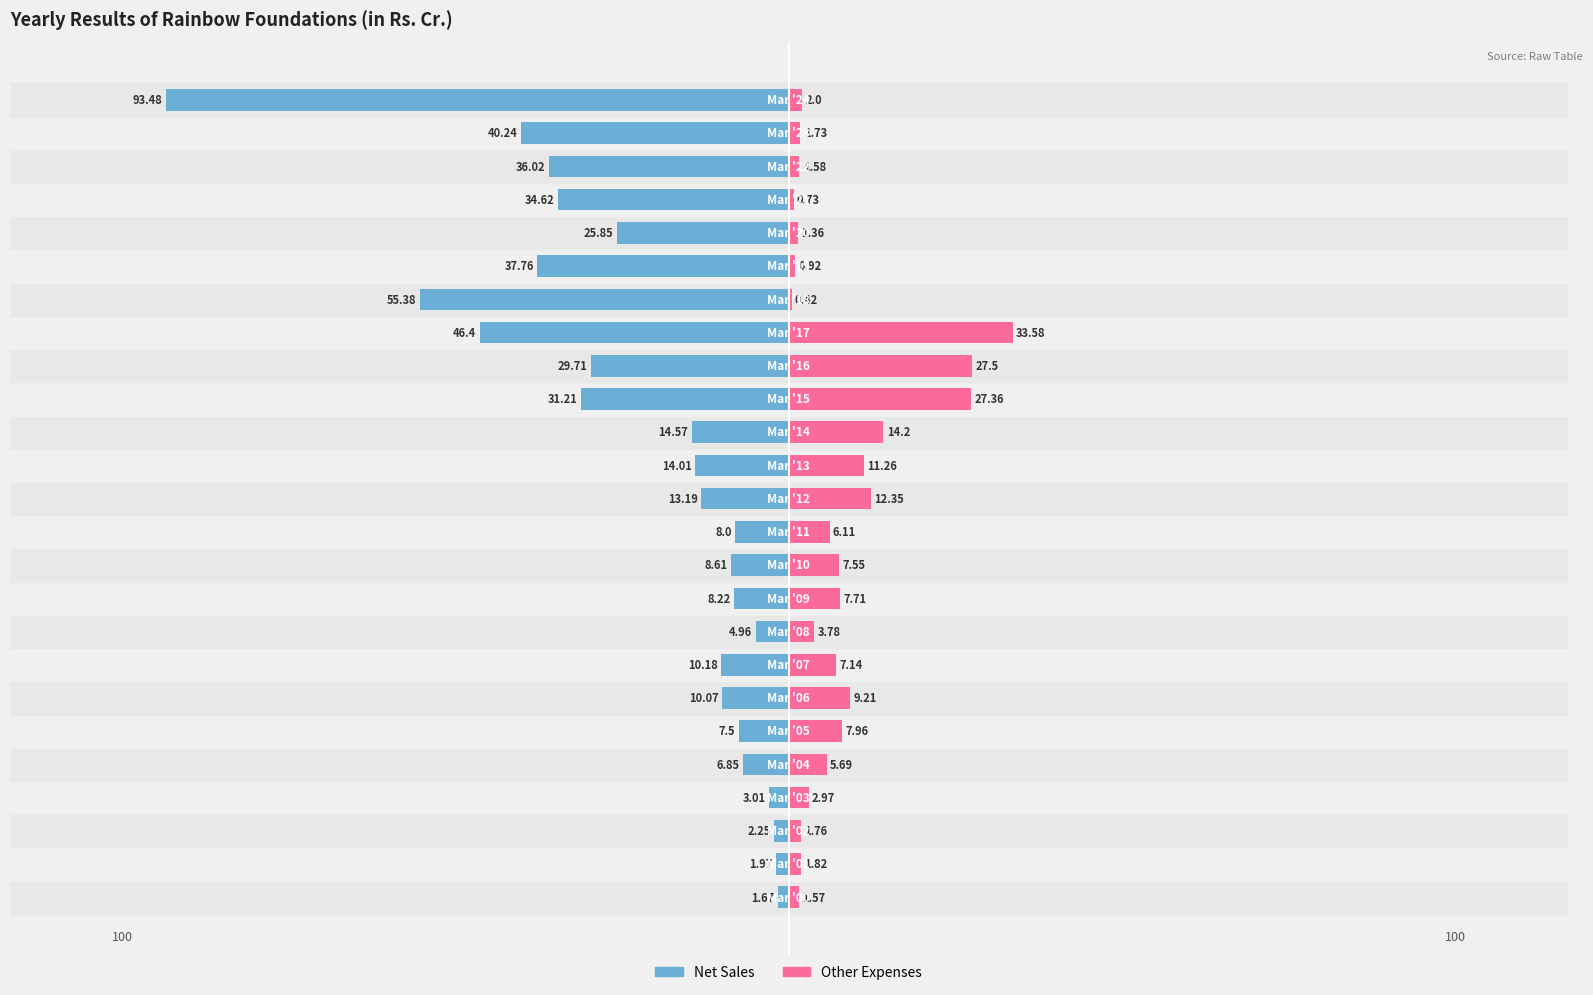

Between −50 and 10, which series saw the biggest shift?

Net Sales